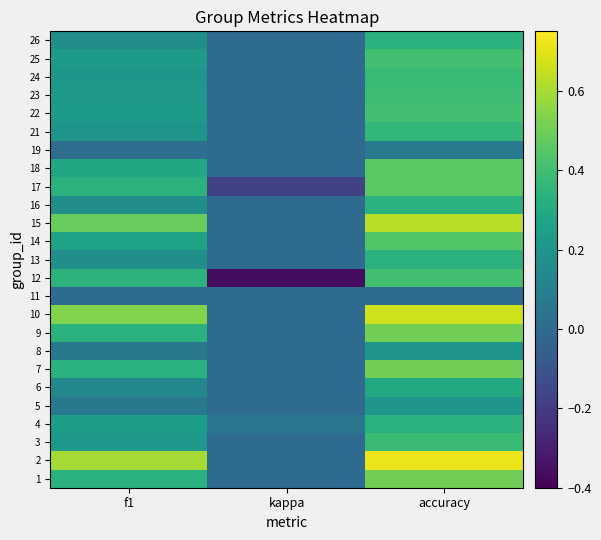

Which series has the largest range (max minus min)?

12